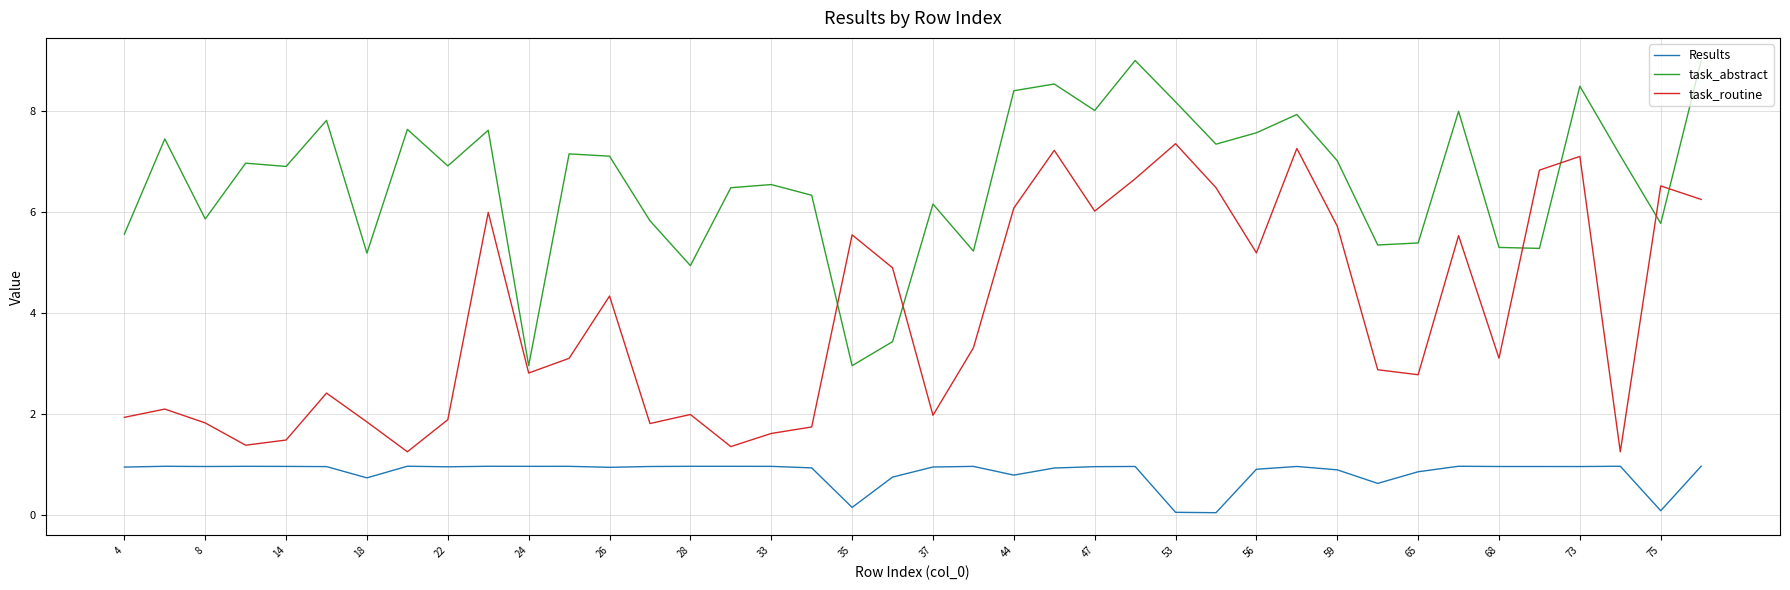

What is the highest value of the Results series?

1.0